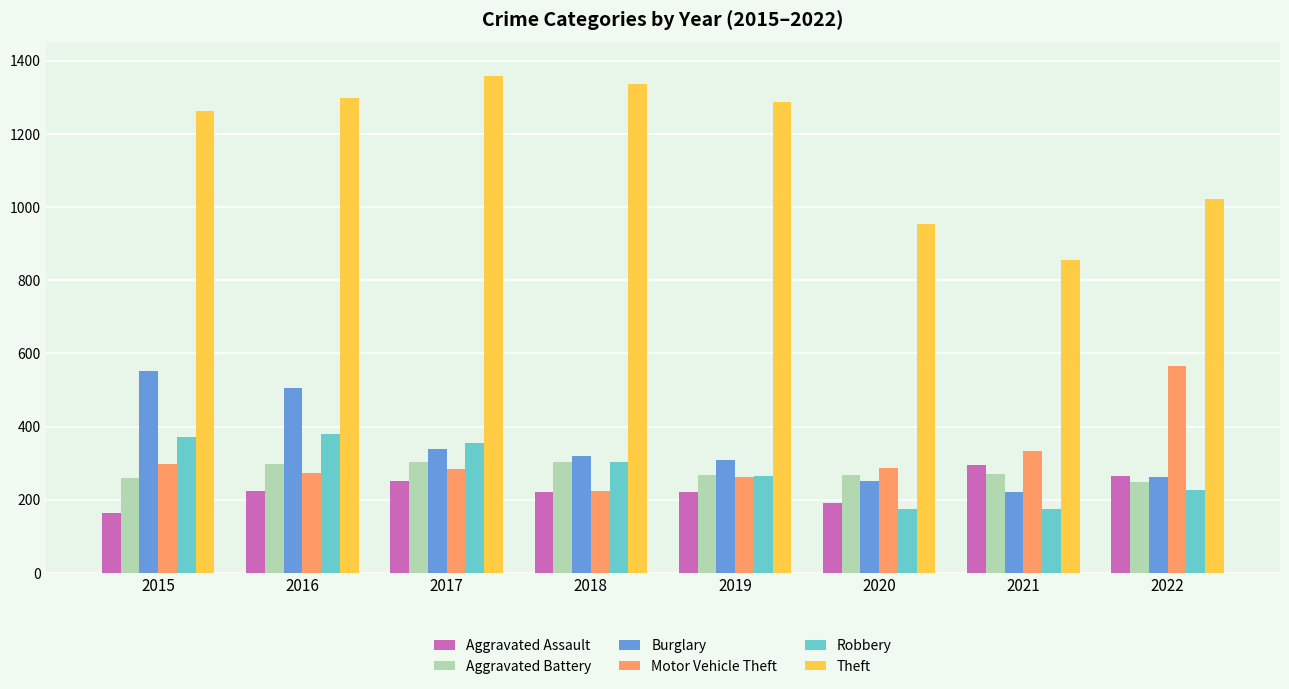

What is the value of the Motor Vehicle Theft bar at the 8th from the left?

567